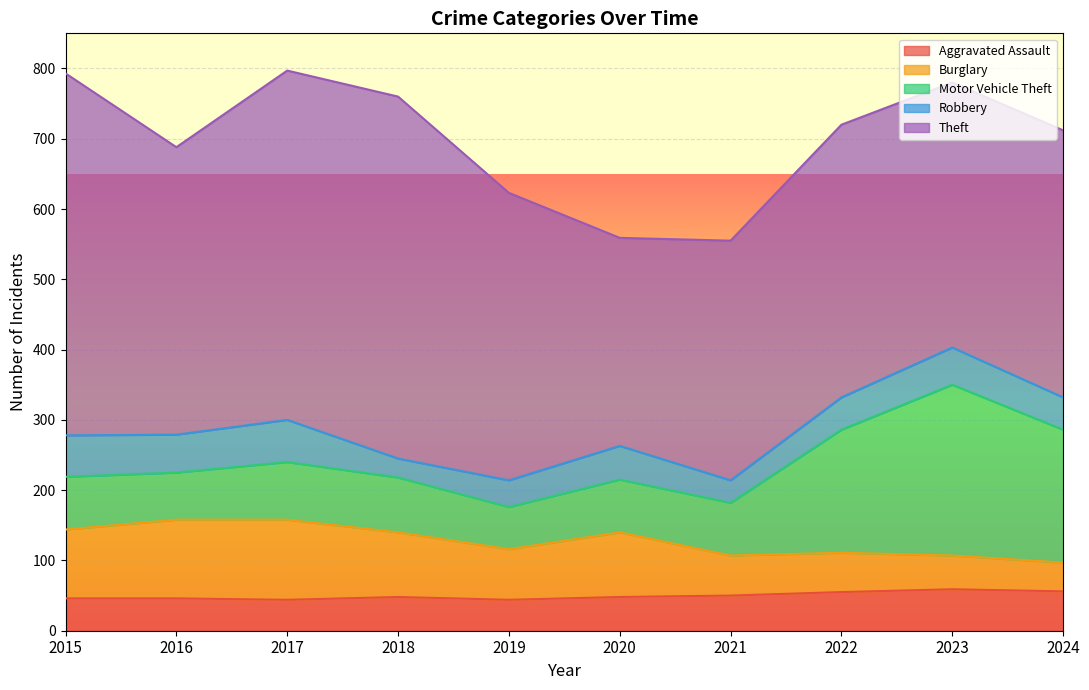

Where is the first local maximum for Robbery?

2017